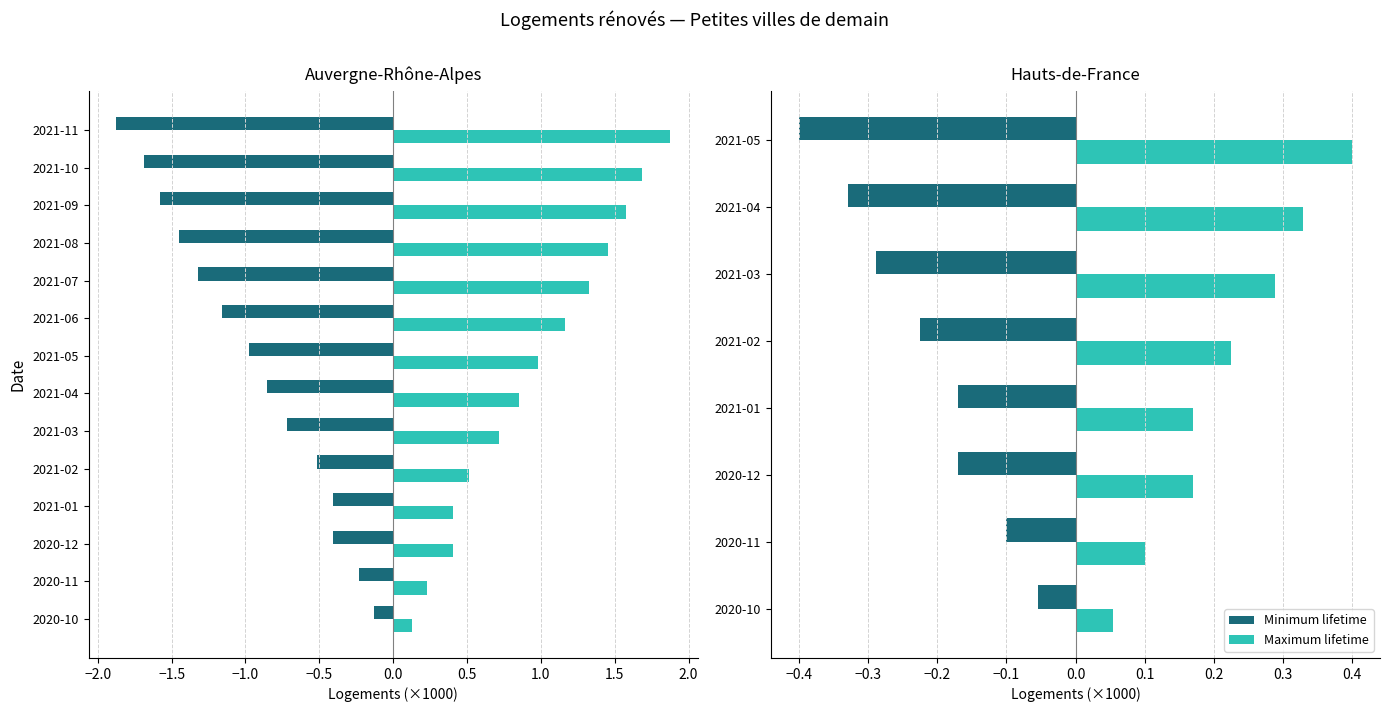

What is the difference between the second highest and second lowest values in the Maximum lifetime series?

0.2